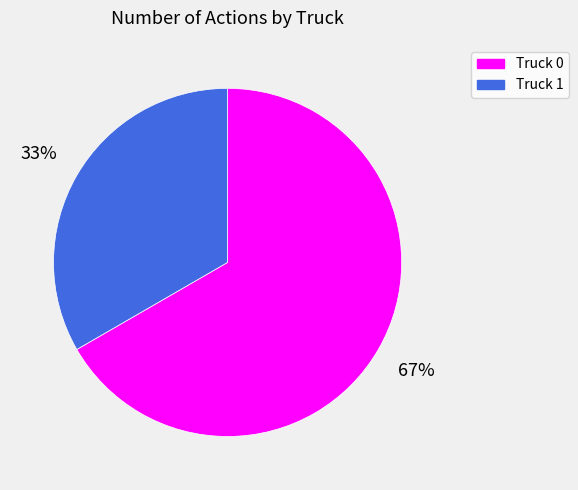

Combined, do Truck 1 and Truck 0 account for over 50%?

Yes